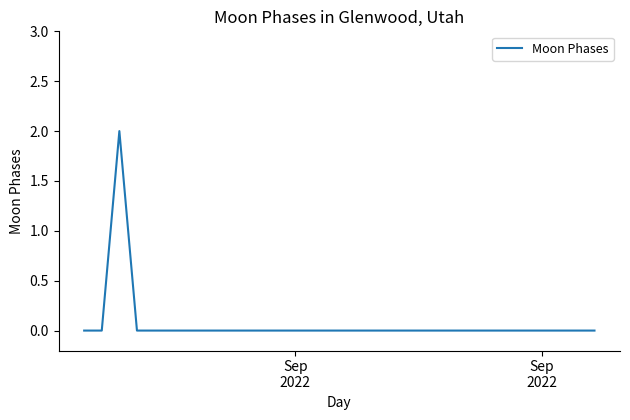

How many lines are shown in the chart?

1